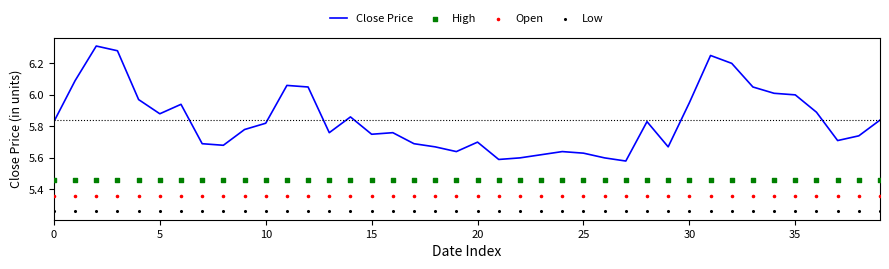

Which series has the largest total across all categories?

Close Price